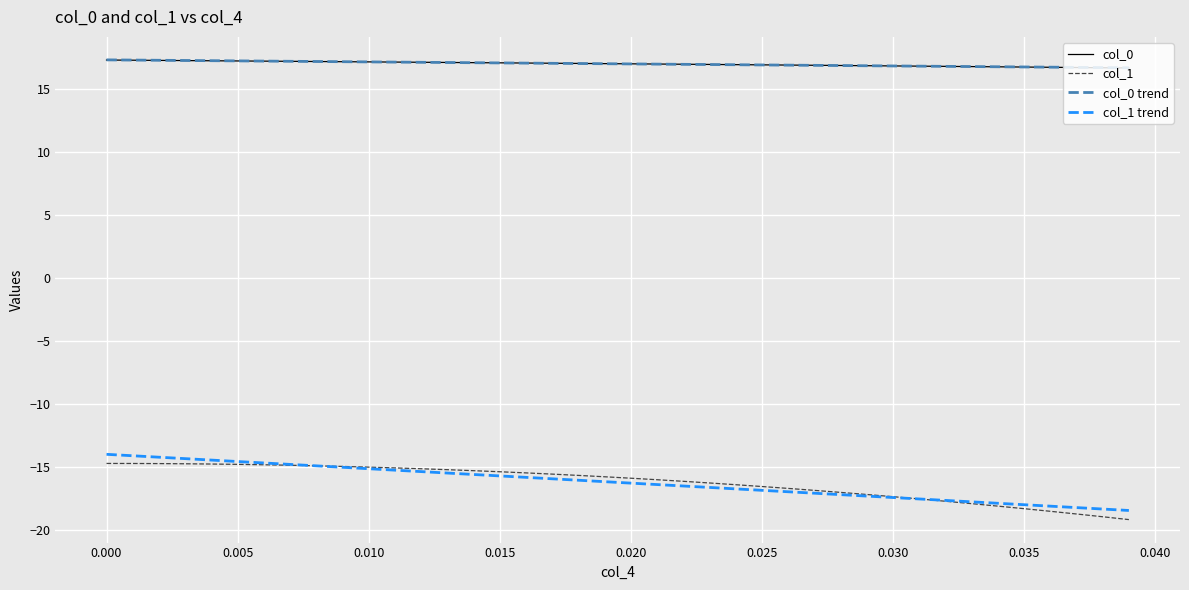

What is the lowest value of the col_0 series?

16.7